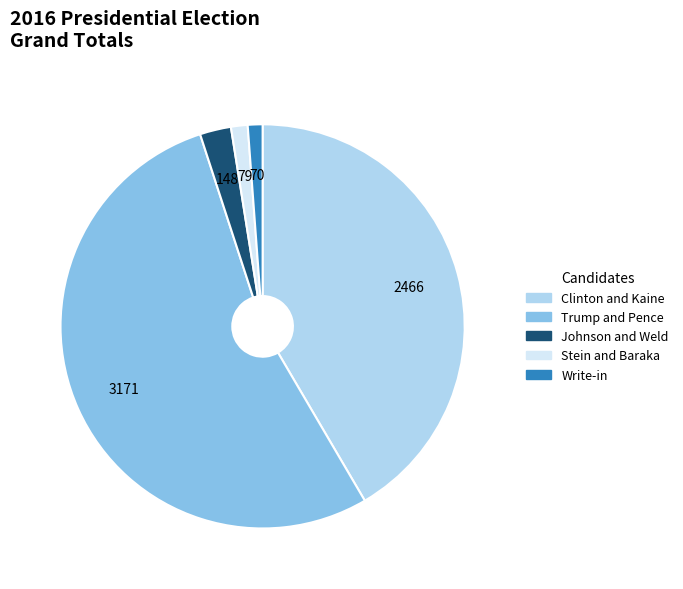

Combined, do Trump and Pence and Clinton and Kaine account for over 50%?

Yes